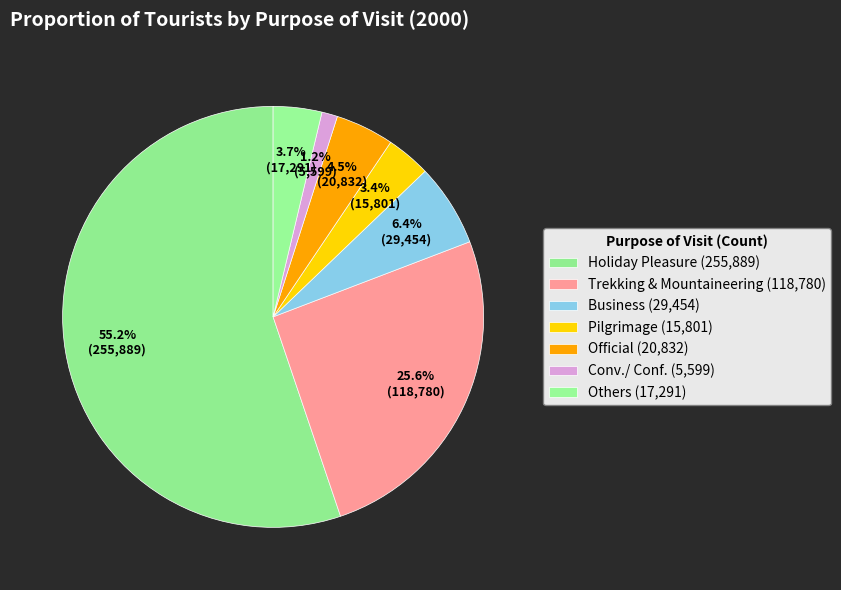

Is the sum of Trekking & Mountaineering and Others greater than half?

No